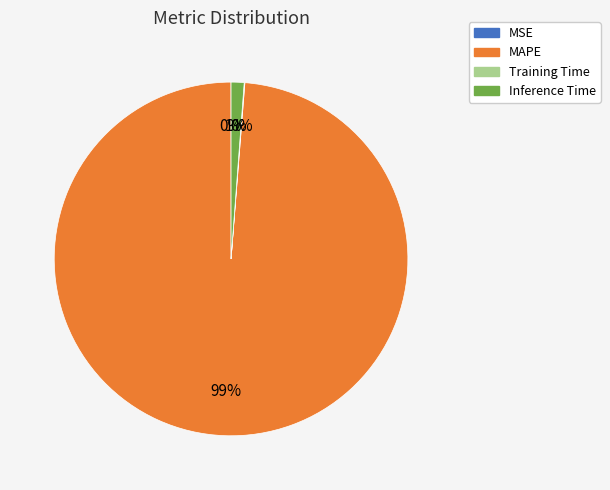

Is there any slice that represents more than half of the pie?

Yes